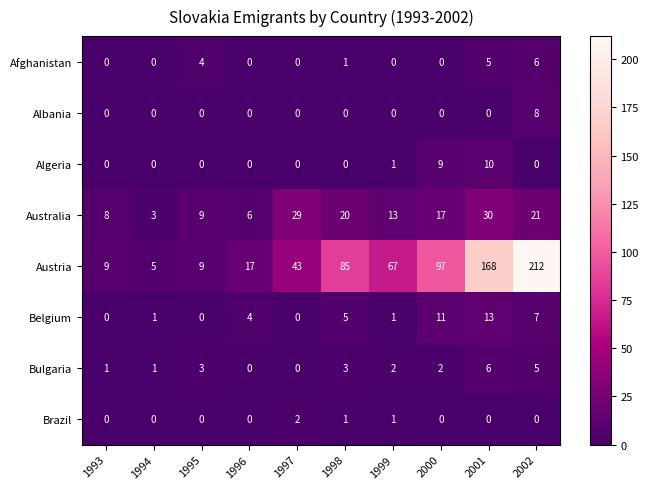

Read the Australia value at 1993.

8